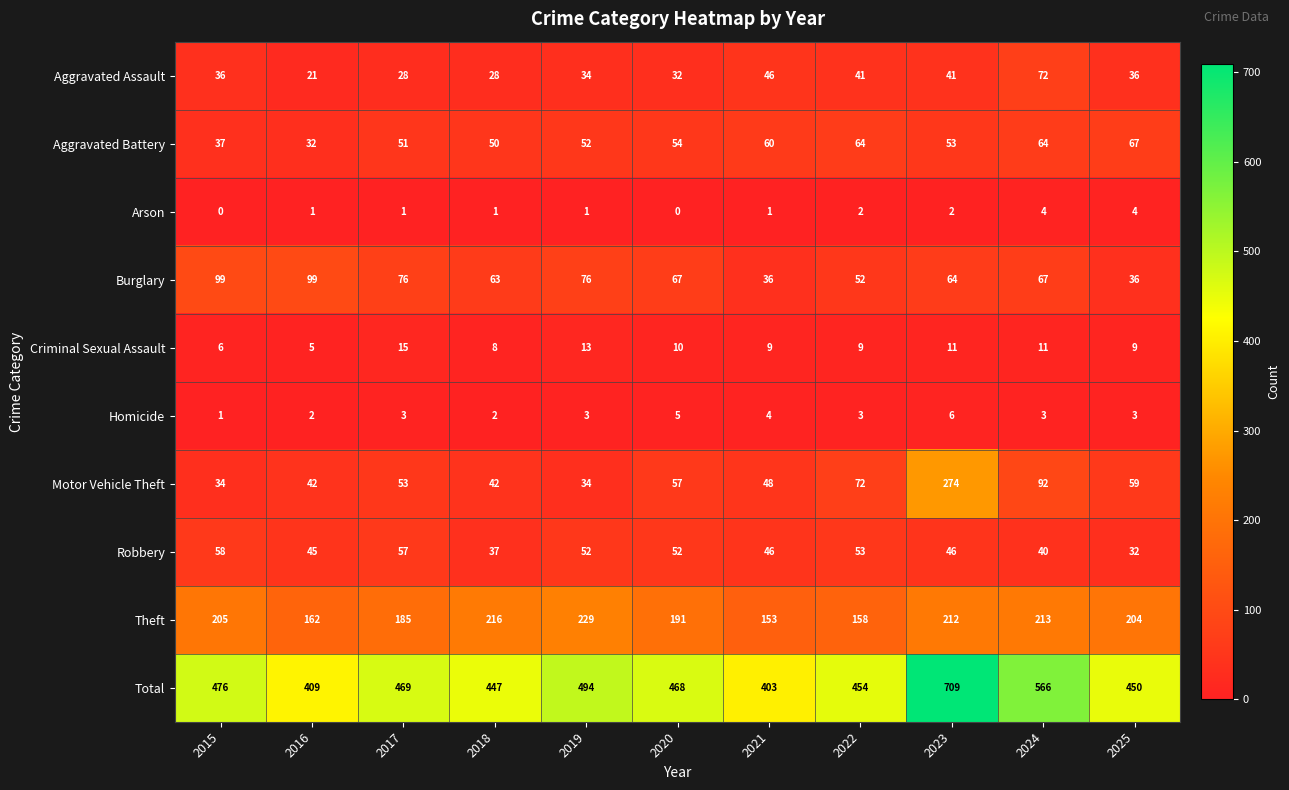

What is the difference between the highest and lowest values at 2016?

408